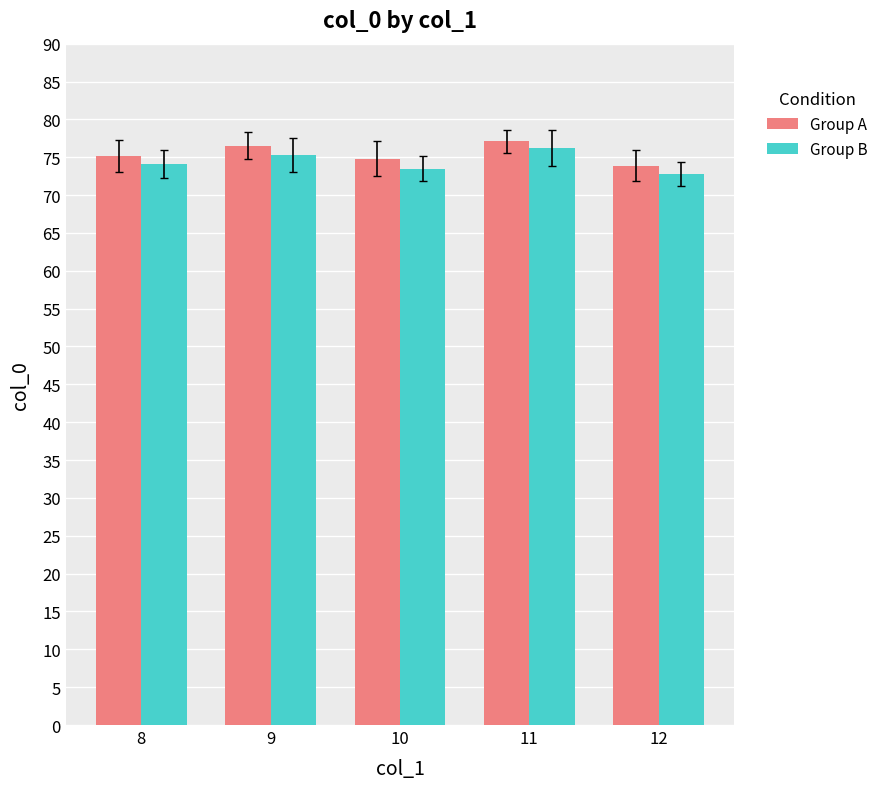

The Group B series shows 26.9 at 10. True or false?

False